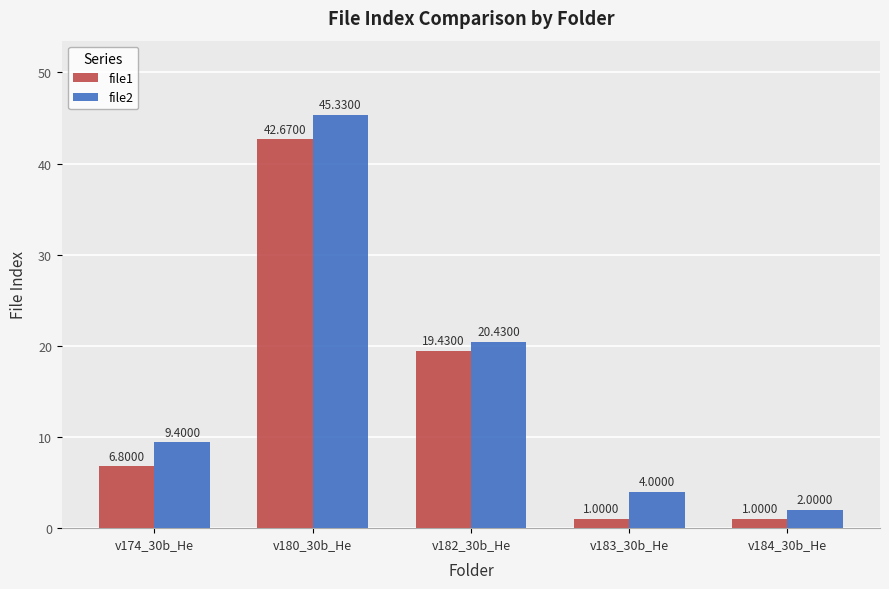

Rank the series by their average value, from highest to lowest.

file2, file1